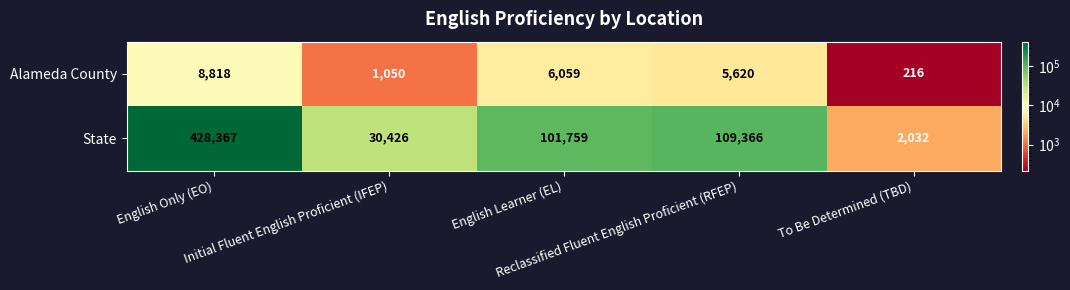

Which series has the widest spread of values?

State